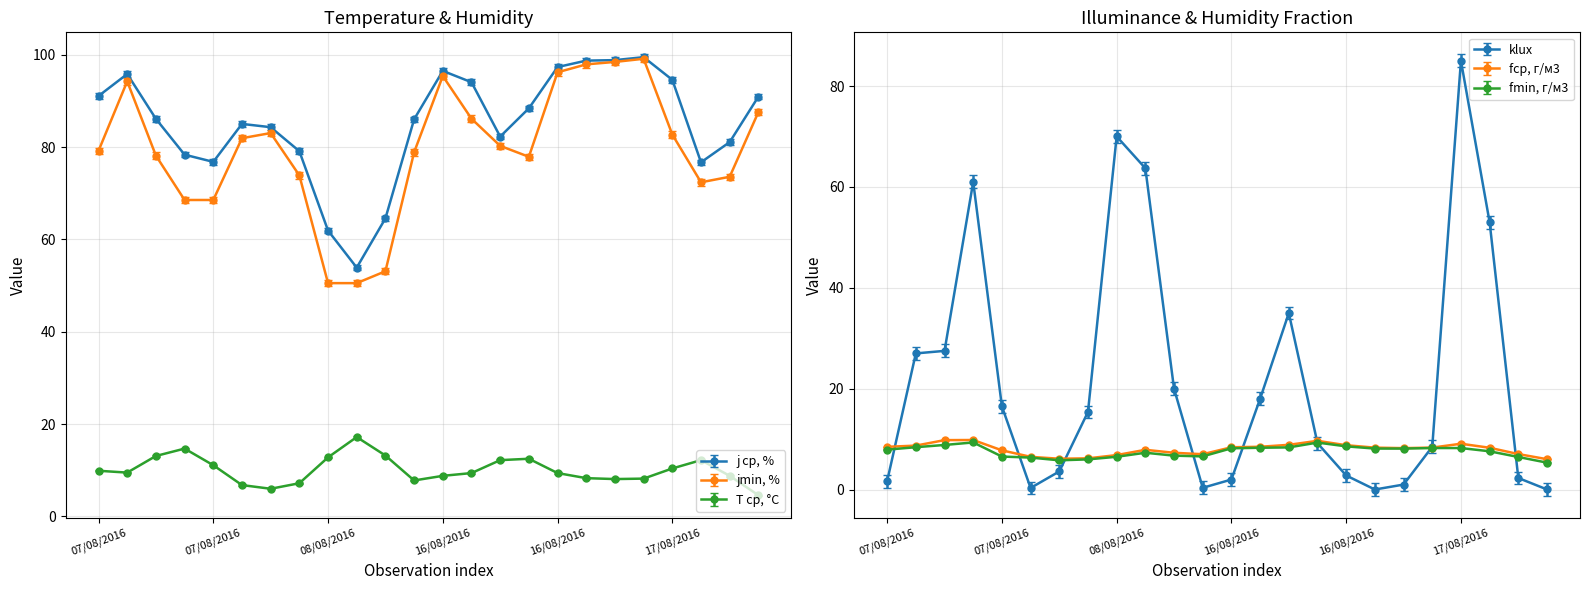

Does the chart have visible grid lines?

Yes